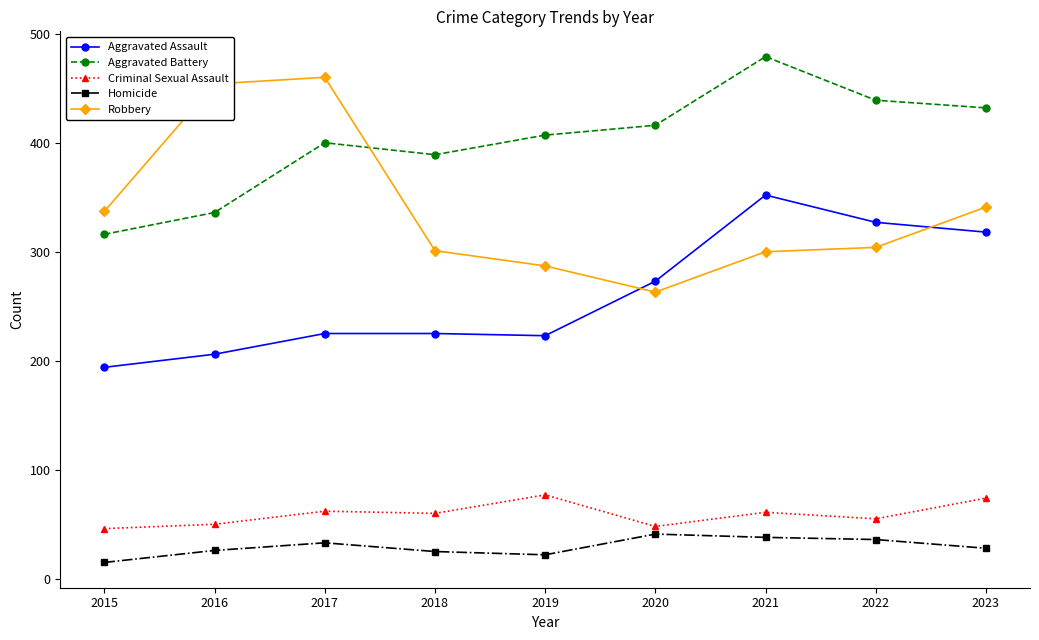

Count the number of data series in this chart.

5